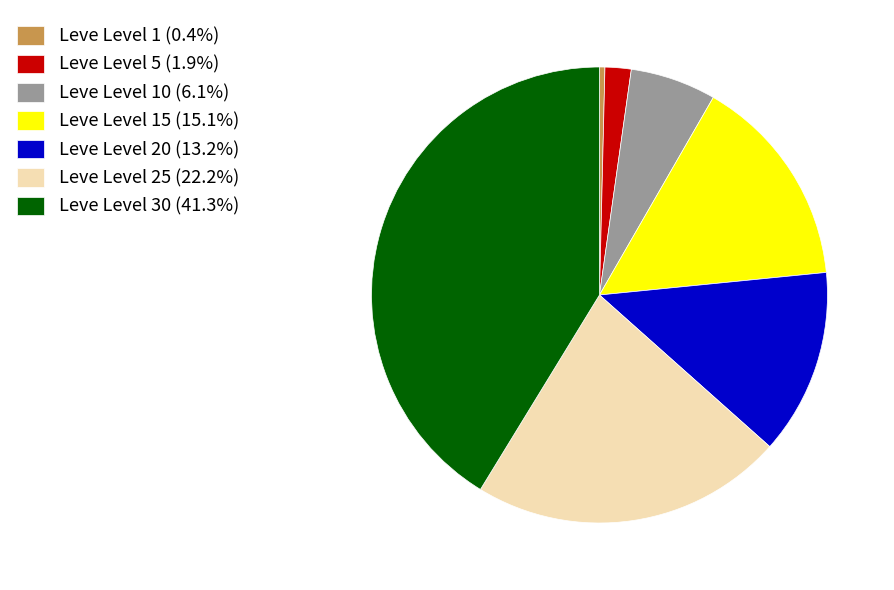

What is the ratio of the value at Leve Level 5 (1.9%) to the value at Leve Level 10 (6.1%)?

0.3